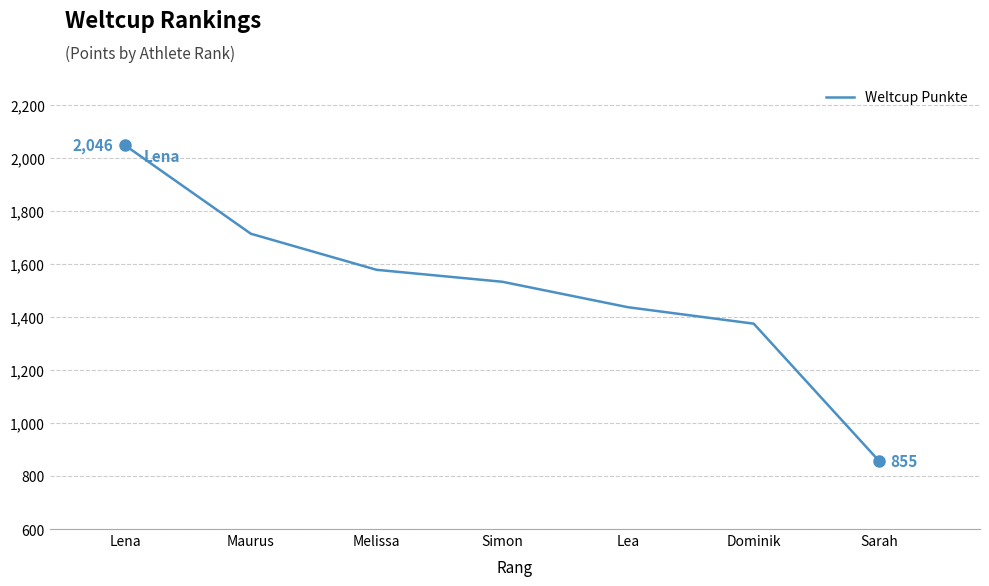

Reading right to left, what are all the values shown in this chart?

855	1374	1436	1532	1577	1713	2046